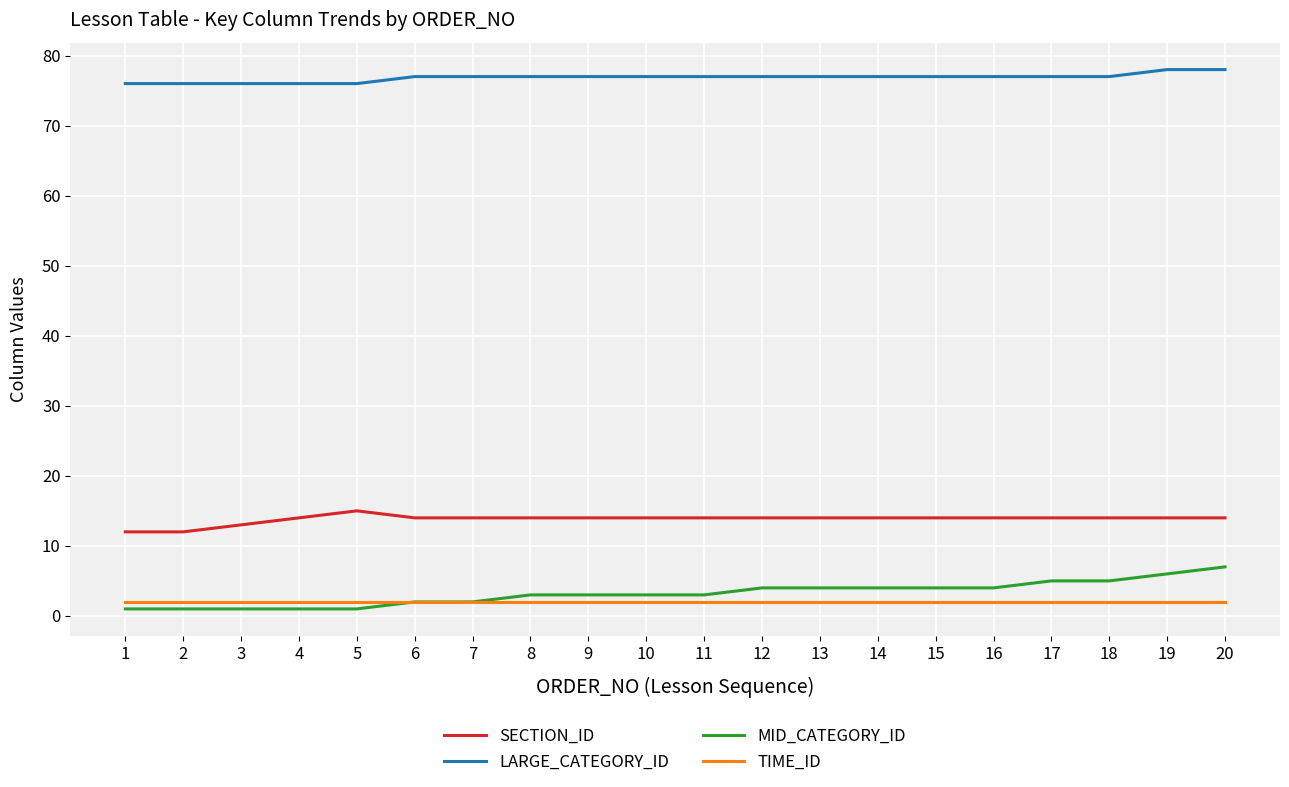

Which series has the largest total across all categories?

LARGE_CATEGORY_ID